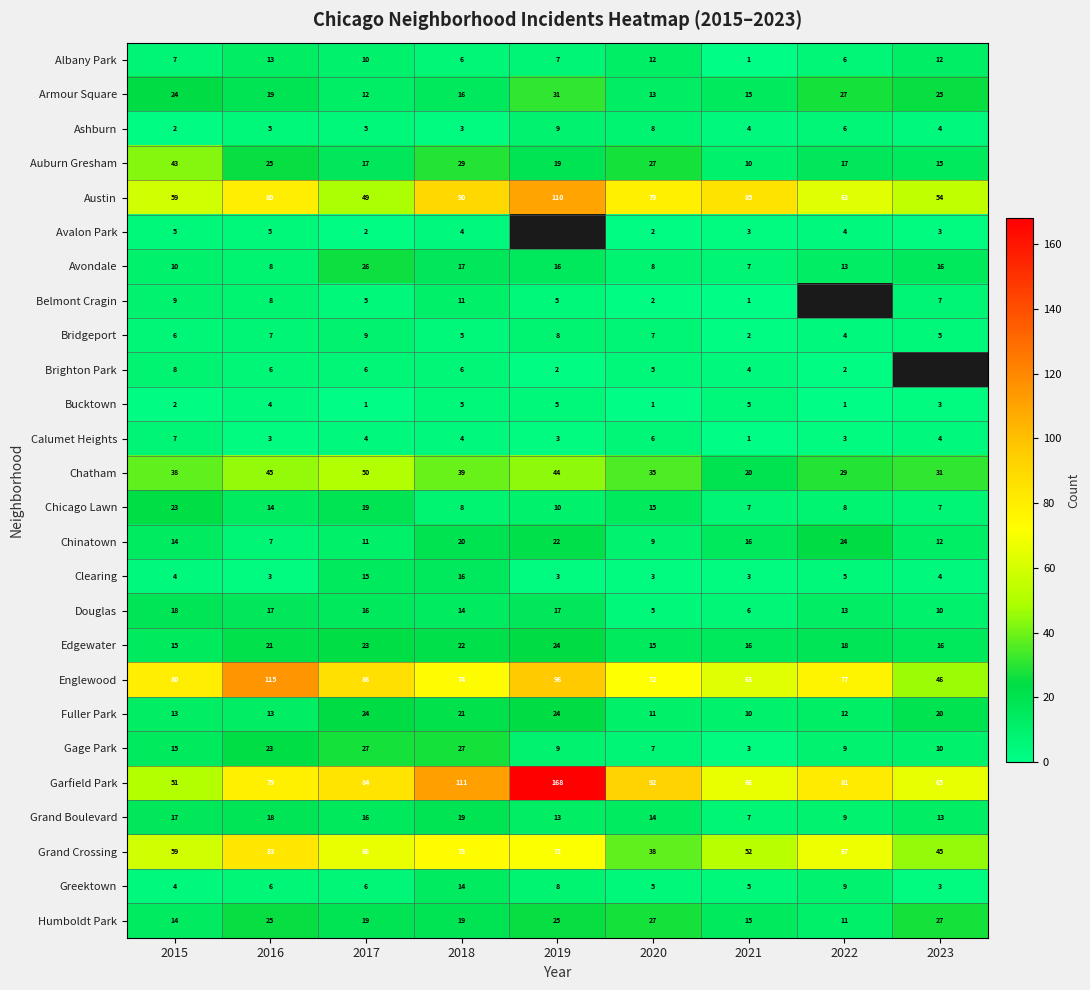

What is the lowest value of the Grand Boulevard series?

7